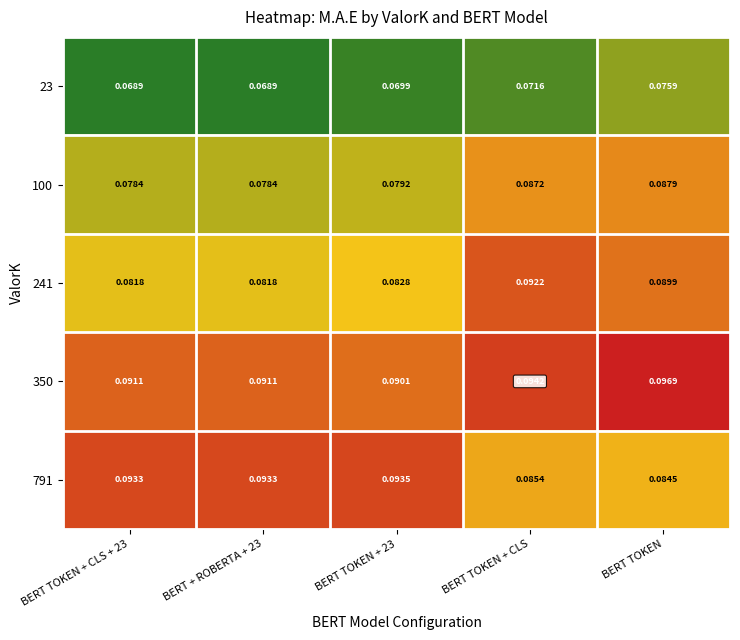

Is the value of 350 at BERT TOKEN greater than the value of 791 at BERT TOKEN?

Yes